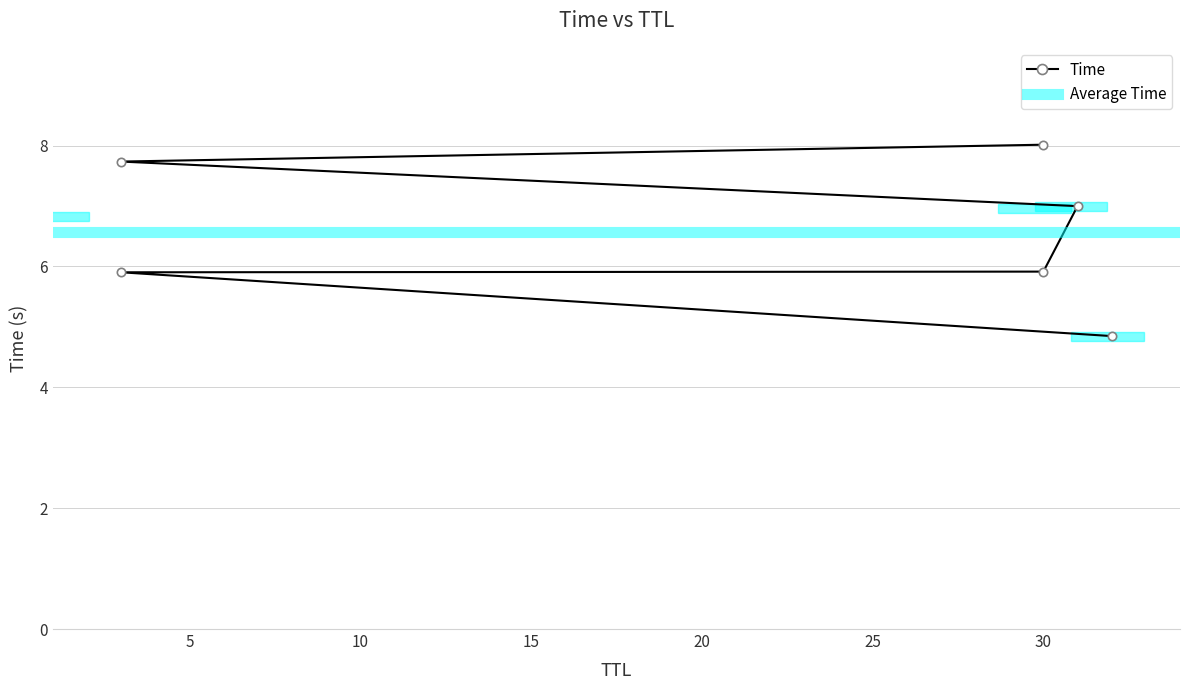

Rank the categories by value from lowest to highest.

32, 3, 30, 31, 3, 30